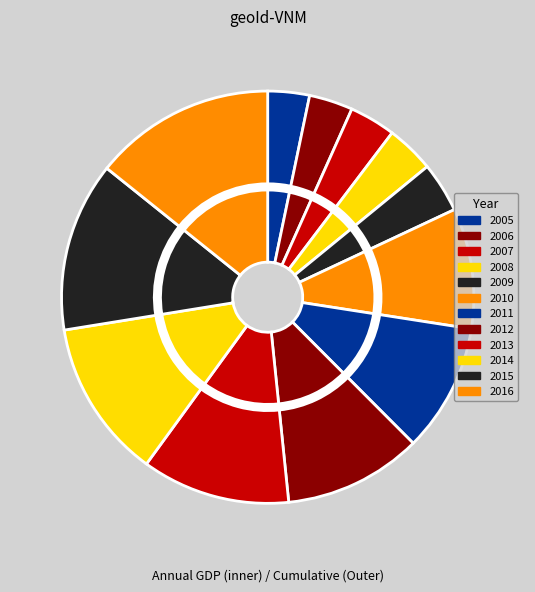

Which category has the smallest portion of the pie?

2005